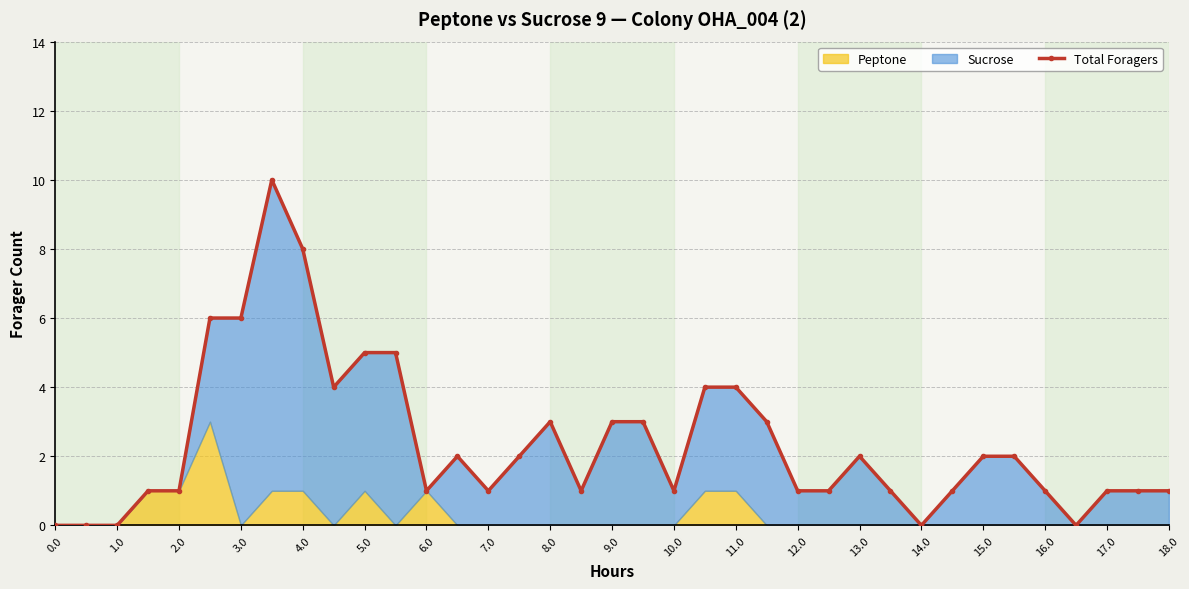

What is the value of the 33rd point from the left?

1